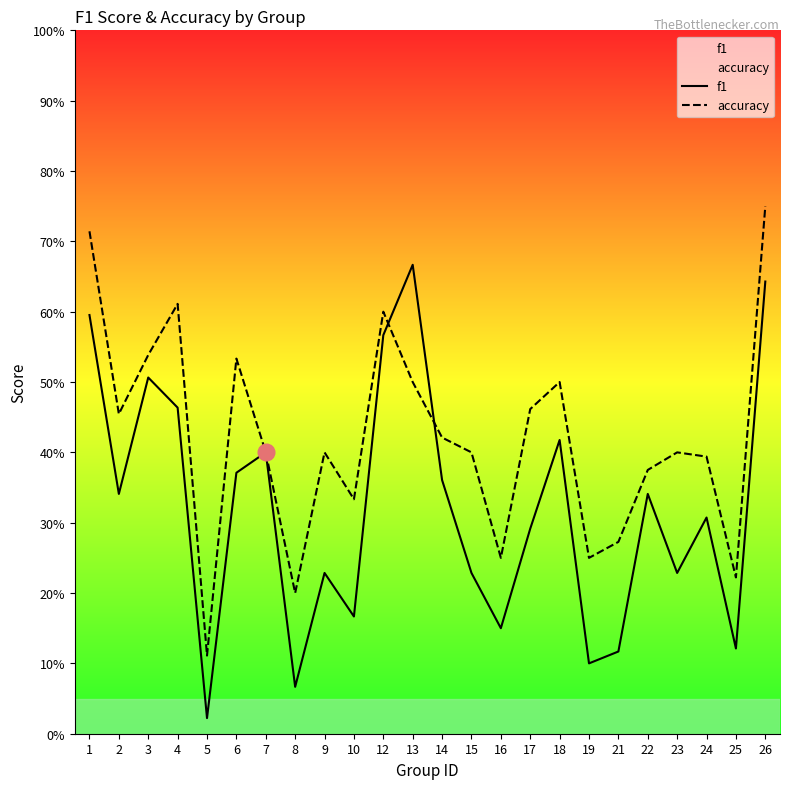

What are all the series names shown in the legend?

f1, accuracy